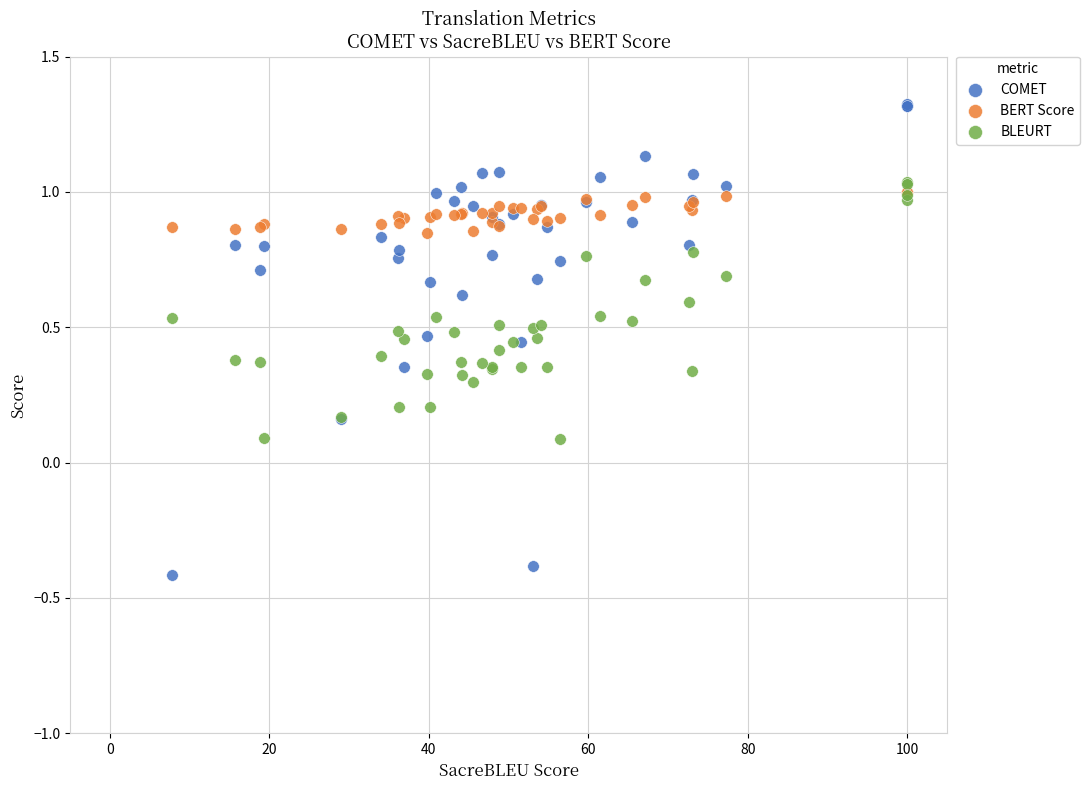

Which series contains the lowest Y value?

COMET